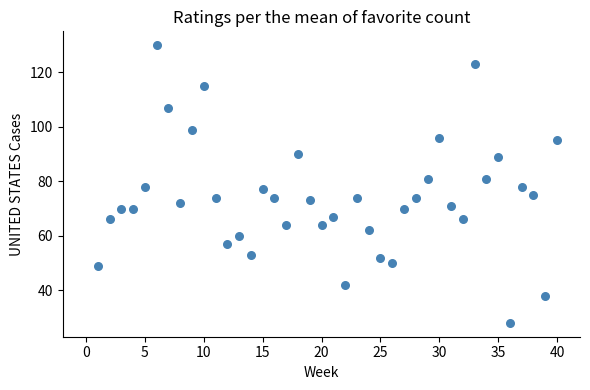

What is the range of Y values (max minus min)?

102